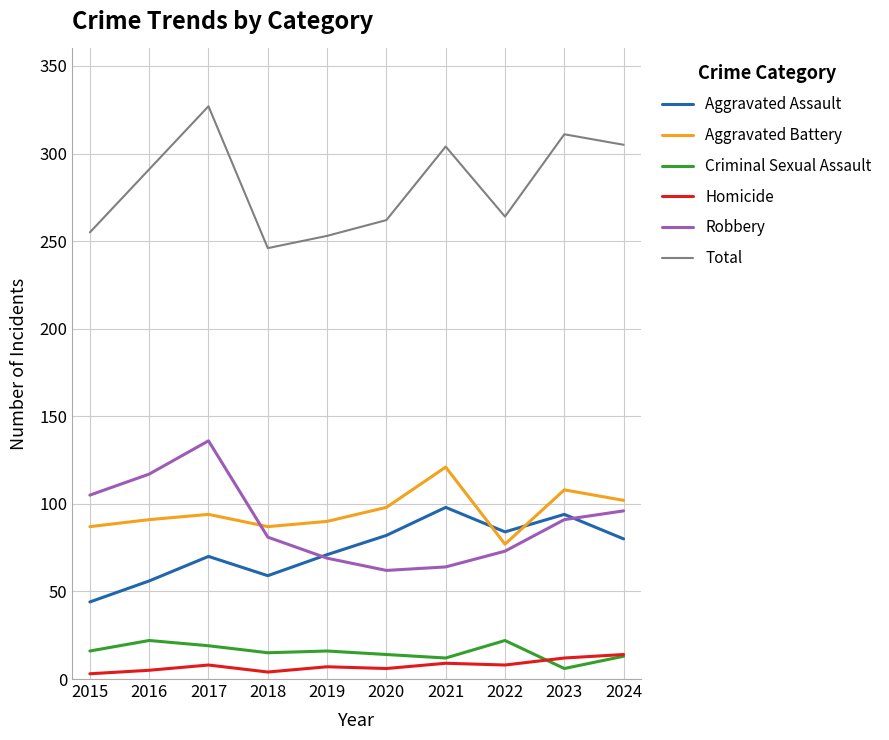

After their last crossing, which series has the higher values: Aggravated Assault or Aggravated Battery?

Aggravated Battery